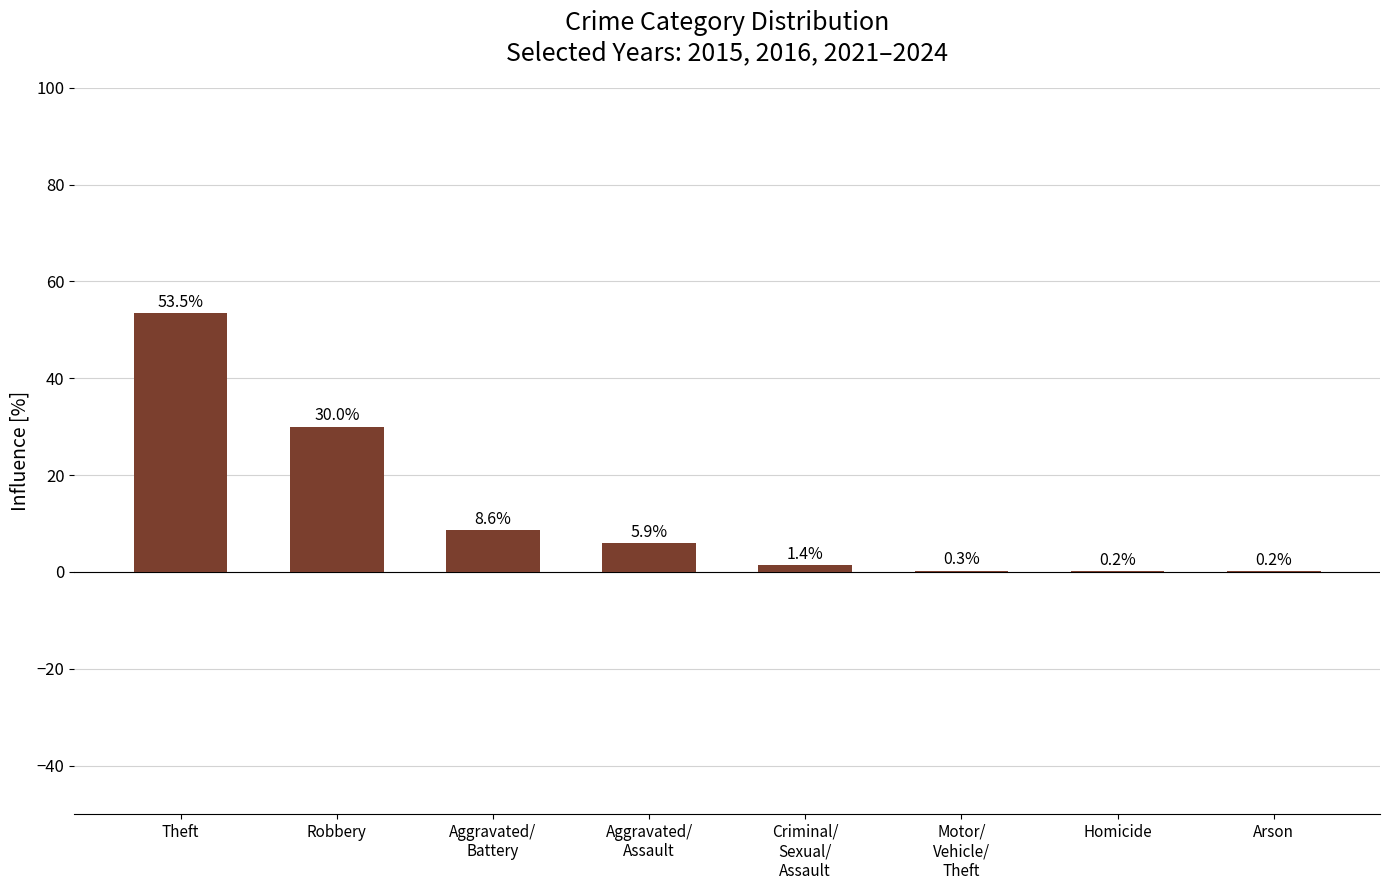

What is the maximum value shown in the chart?

53.5